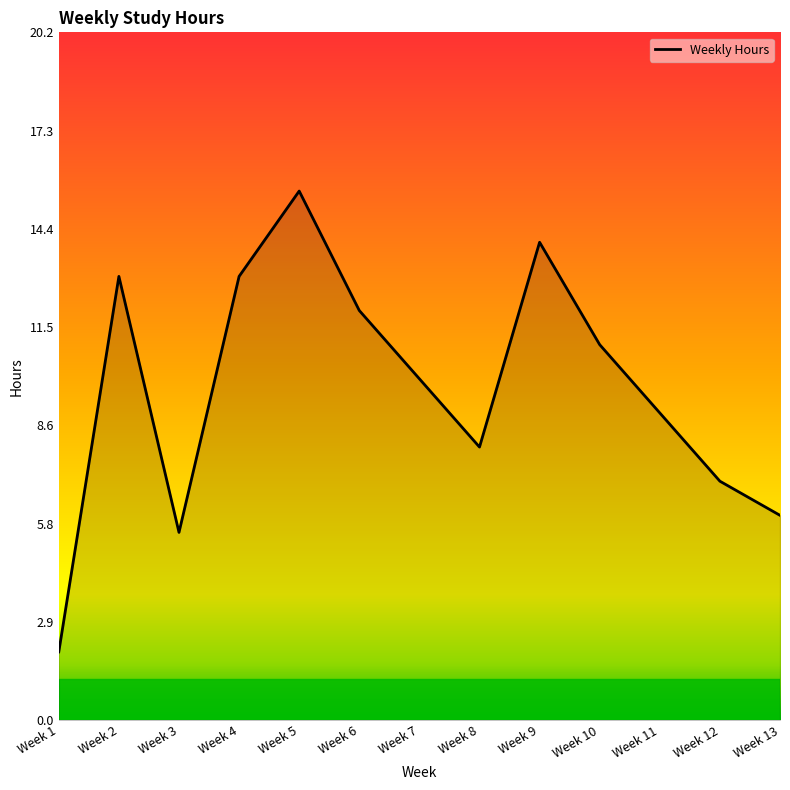

Reading left to right, what are all the values shown in this chart?

2.0	13.0	5.5	13.0	15.5	12.0	10.0	8.0	14.0	11.0	9.0	7.0	6.0